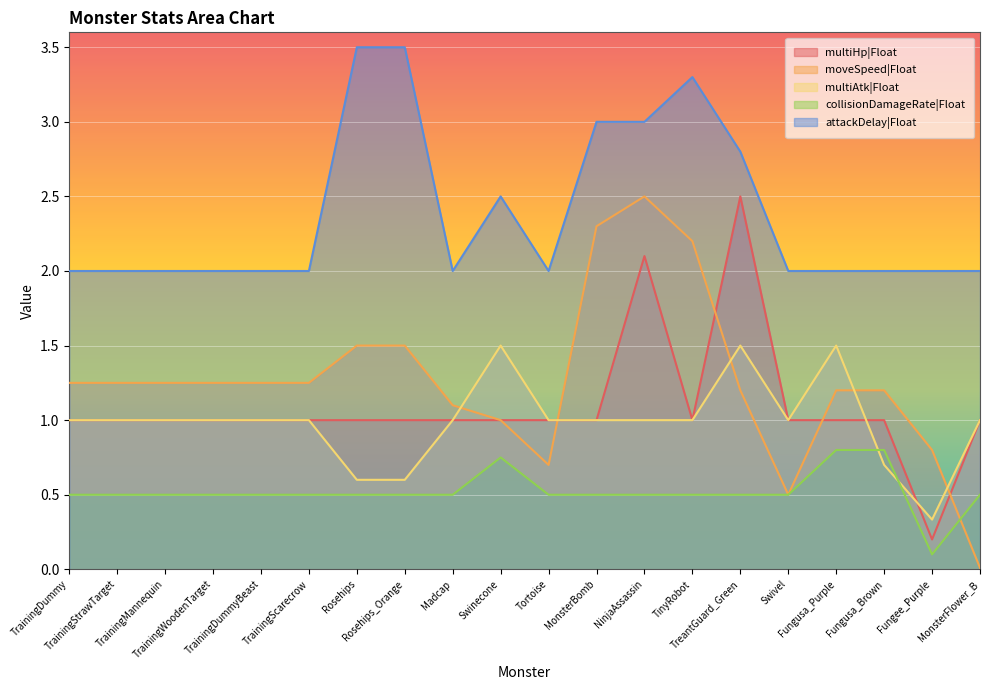

What is the sum of all moveSpeed|Float values?

25.2